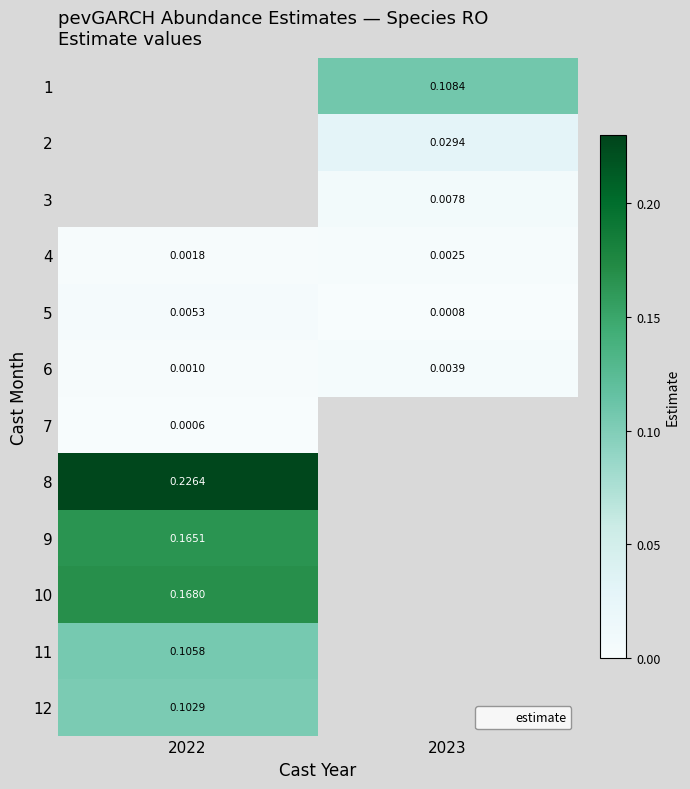

At which category does the chart reach its minimum across all series?

2022